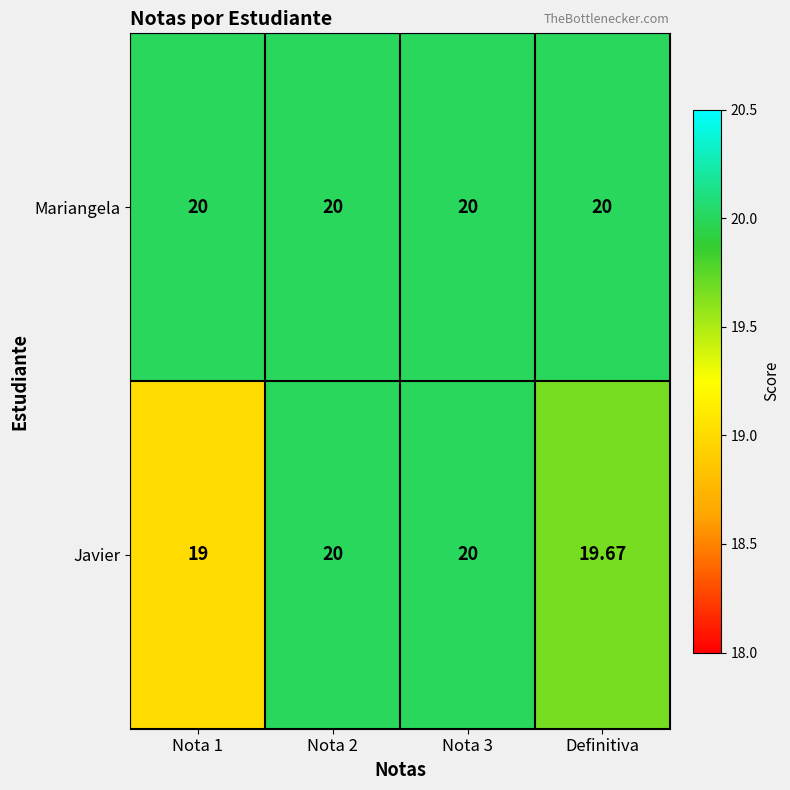

Rank the series at Definitiva from lowest to highest value.

Javier, Mariangela